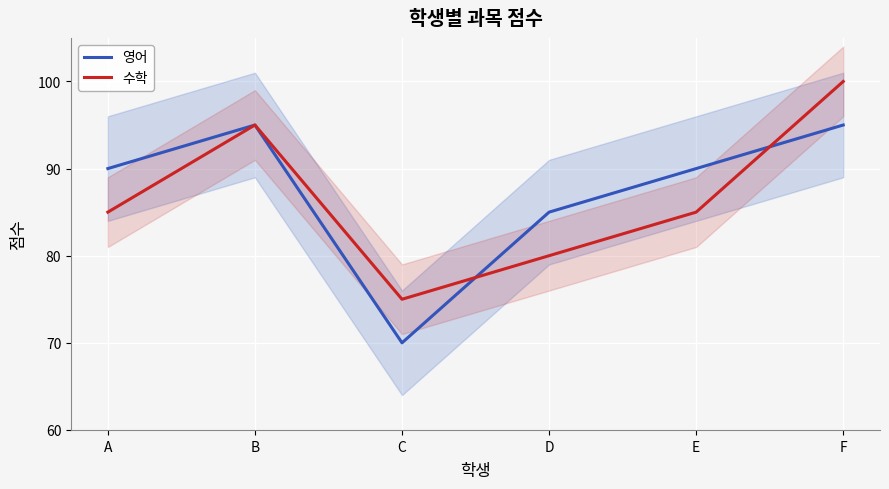

What is the average value of the 수학 series?

87